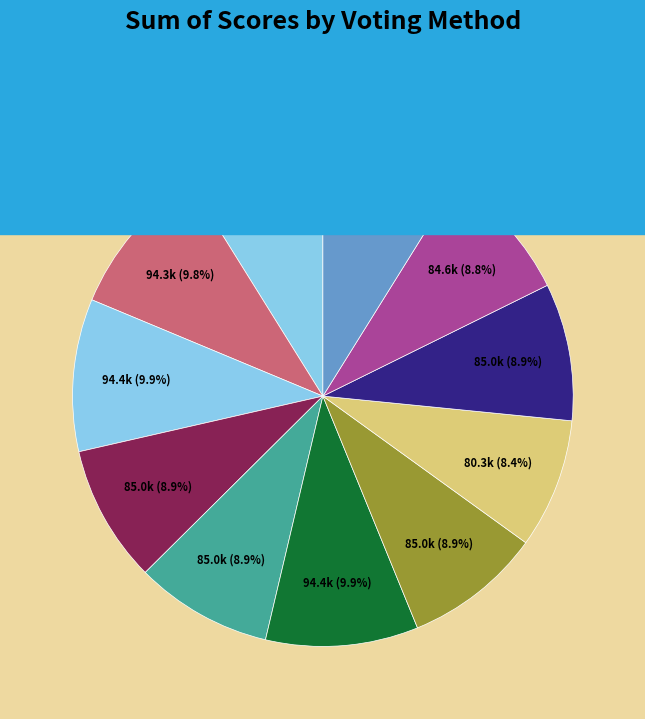

Is there a majority slice in this chart?

No